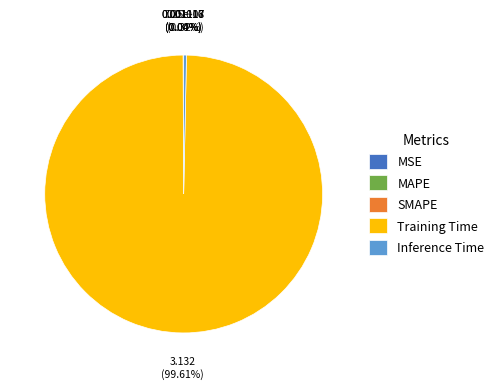

What is the largest slice in the pie chart?

Training Time